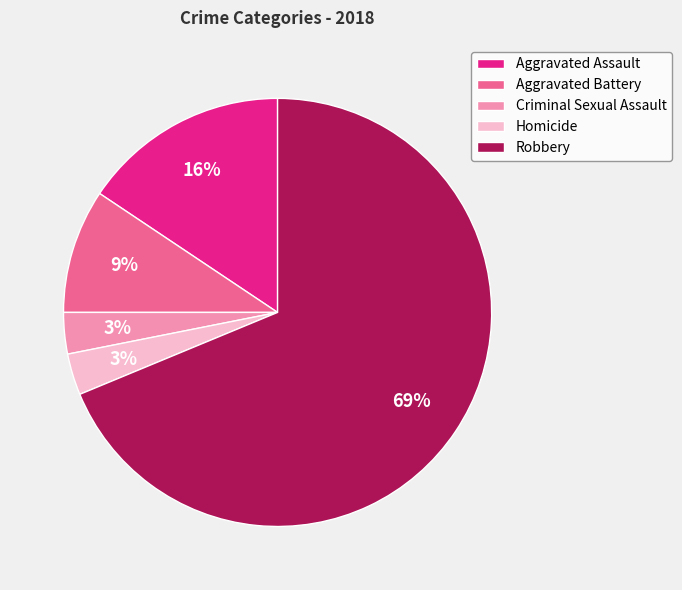

Does Robbery represent more than half of the total?

Yes